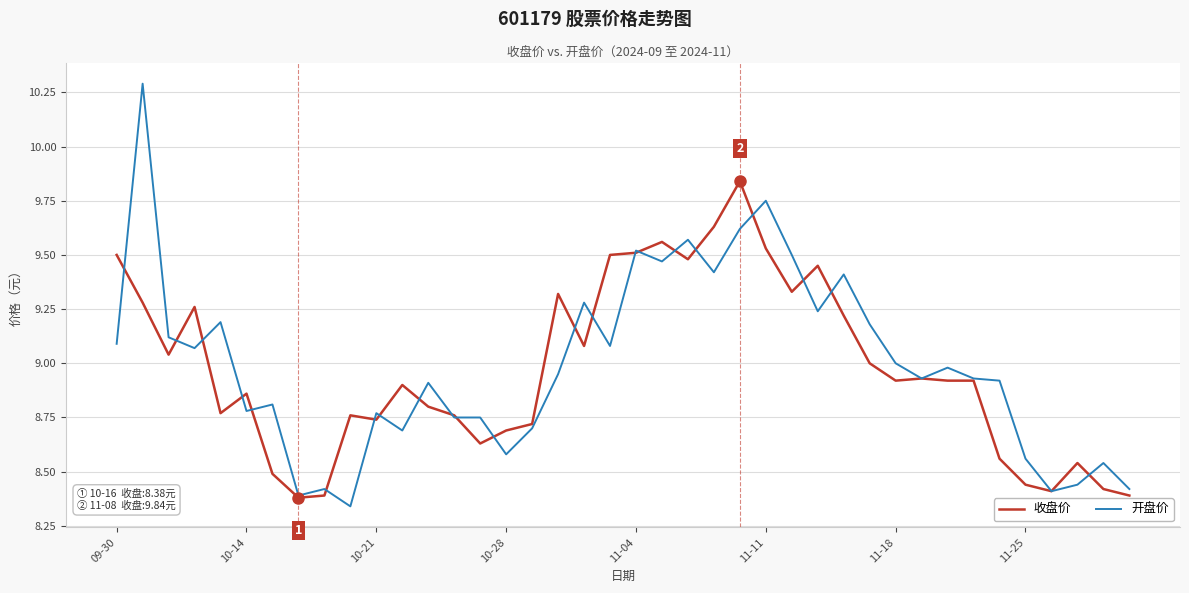

Rank the series by their maximum value, from lowest to highest.

收盘价, 开盘价